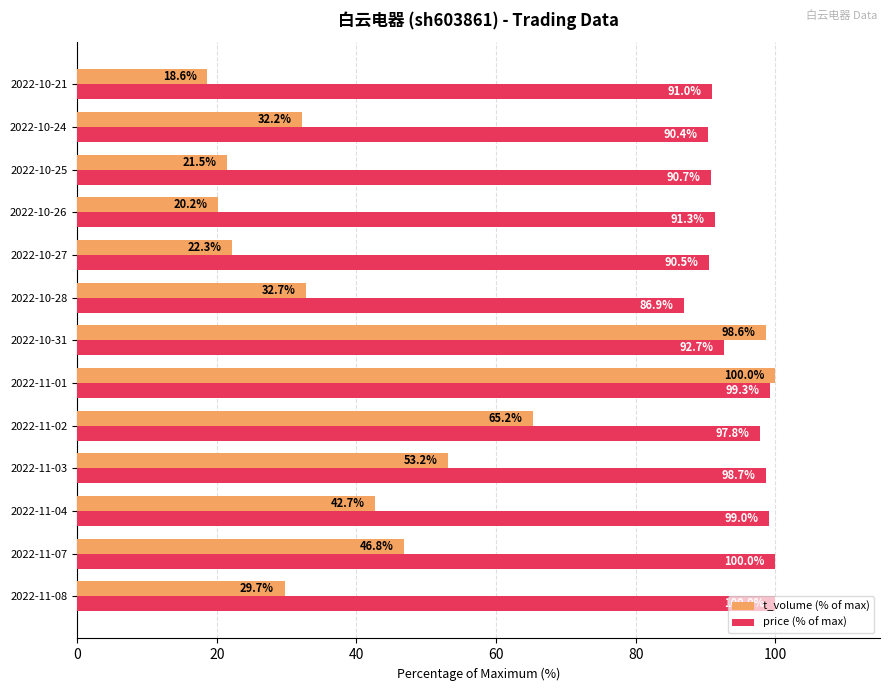

Count the number of categories in the chart.

13